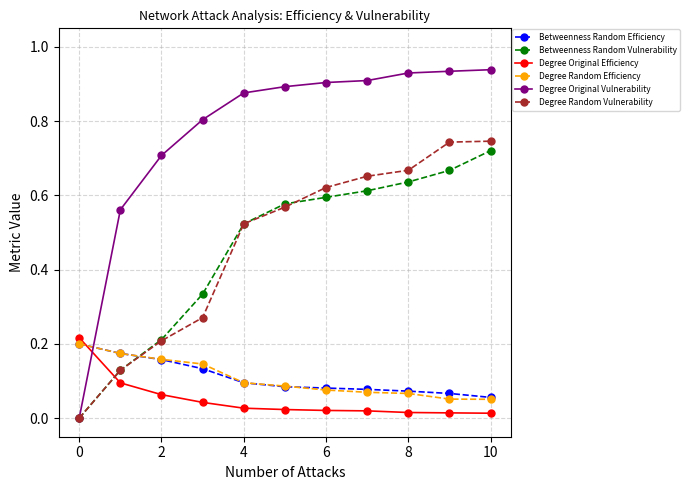

How many times do Degree Original Vulnerability and Betweenness Random Efficiency cross each other?

1